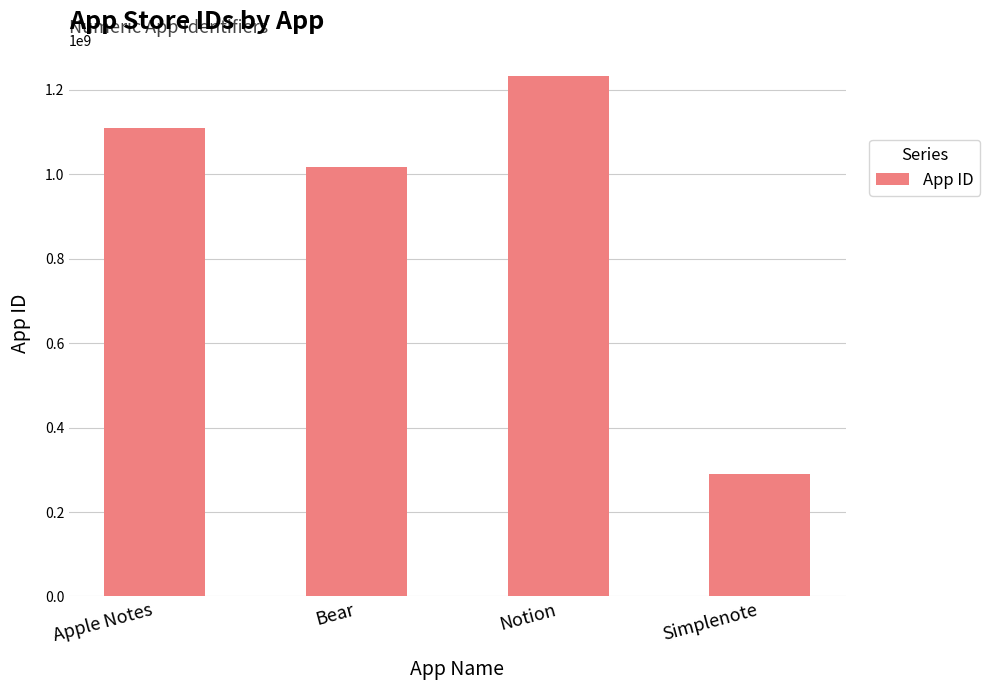

List the labels in order of value, smallest first.

Simplenote, Bear, Apple Notes, Notion